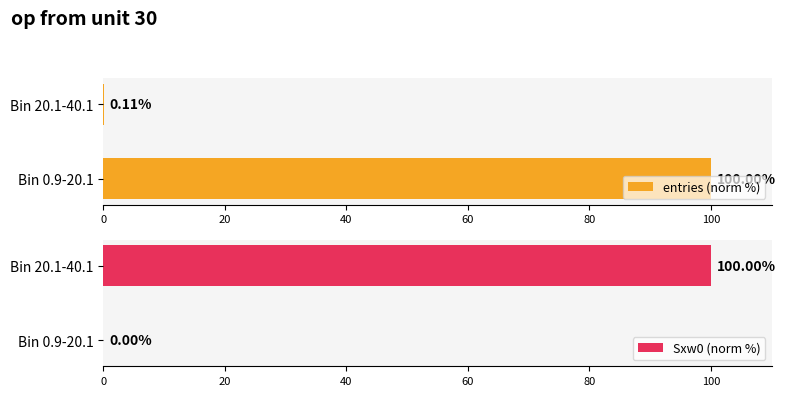

At 0, list the series in order from largest to smallest.

entries (norm %), Sxw0 (norm %)